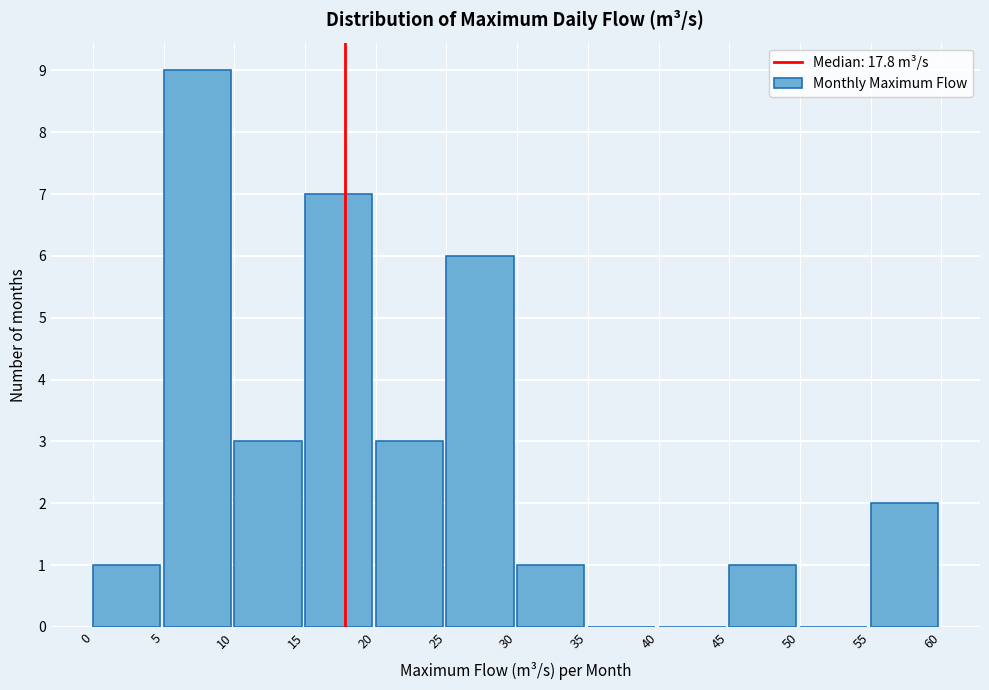

Which range on the x-axis has the tallest bar?

5 to 10